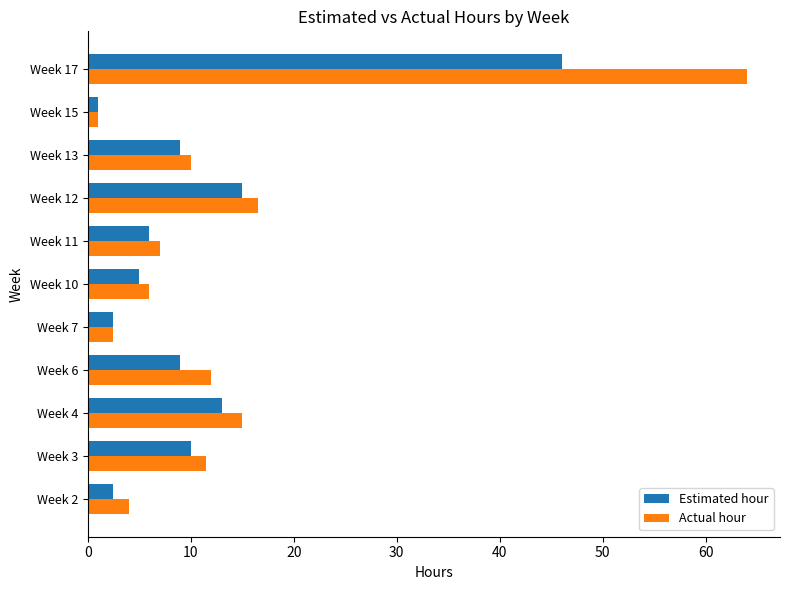

Rank the series by their maximum value, from lowest to highest.

Estimated hour, Actual hour